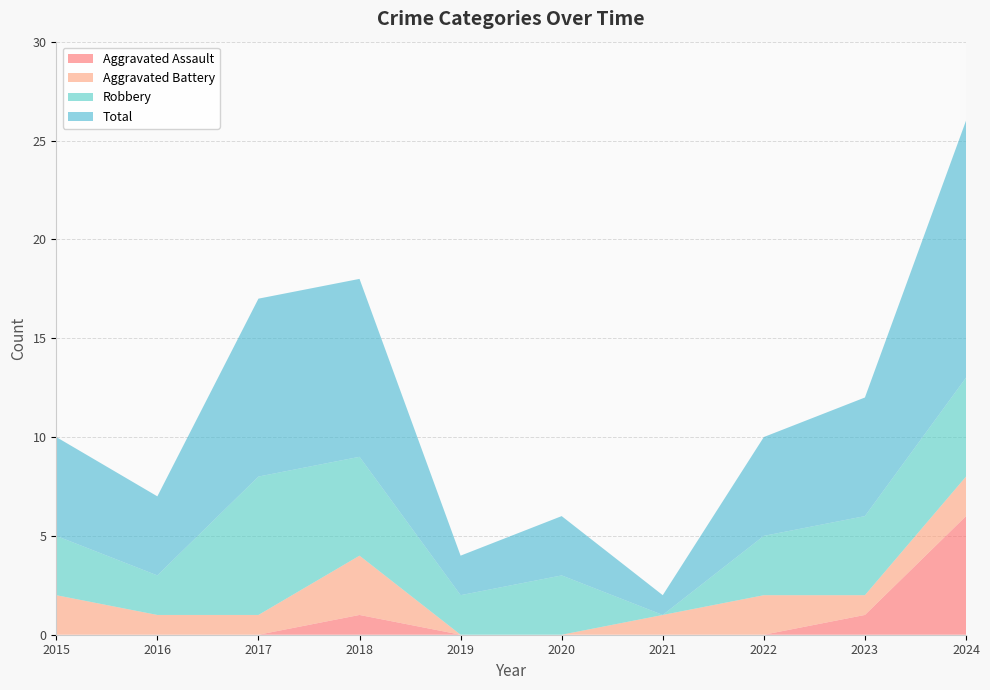

Reading left to right, transcribe all the data shown in this chart.

Aggravated Assault: 0	0	0	1	0	0	0	0	1	6
Aggravated Battery: 2	1	1	3	0	0	1	2	1	2
Robbery: 3	2	7	5	2	3	0	3	4	5
Total: 5	4	9	9	2	3	1	5	6	13